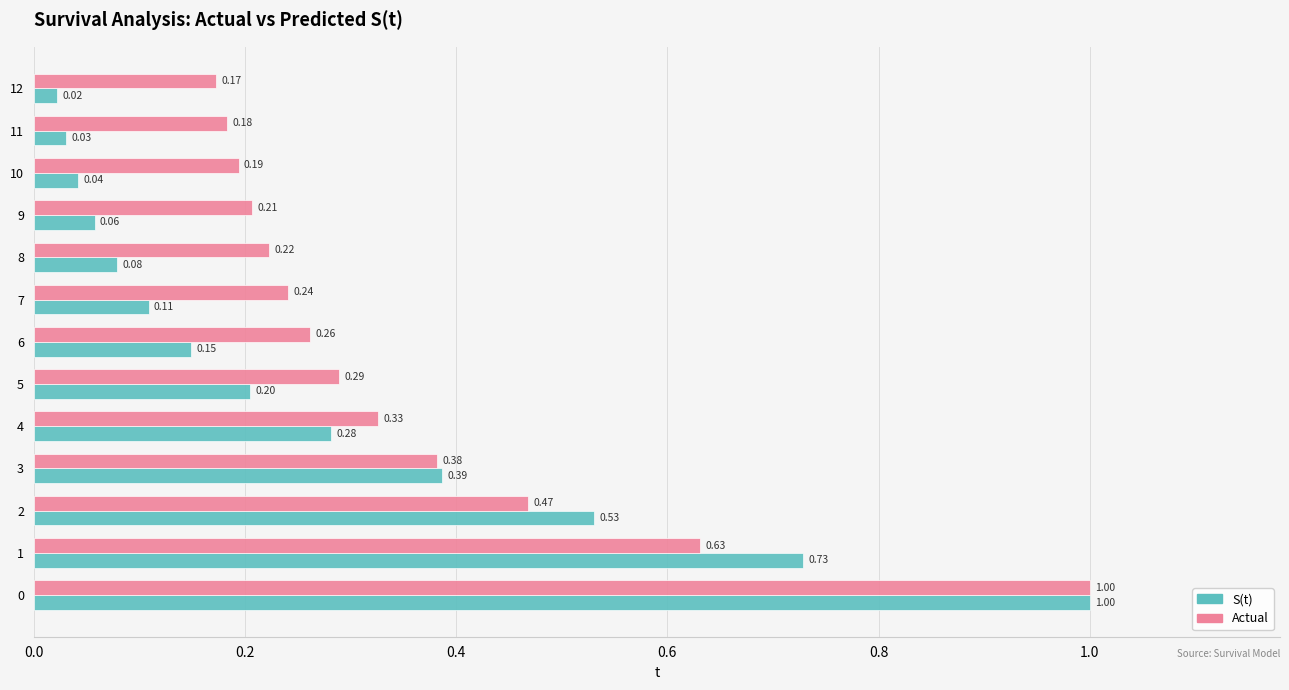

At 12, list the series in order from largest to smallest.

Actual, S(t)